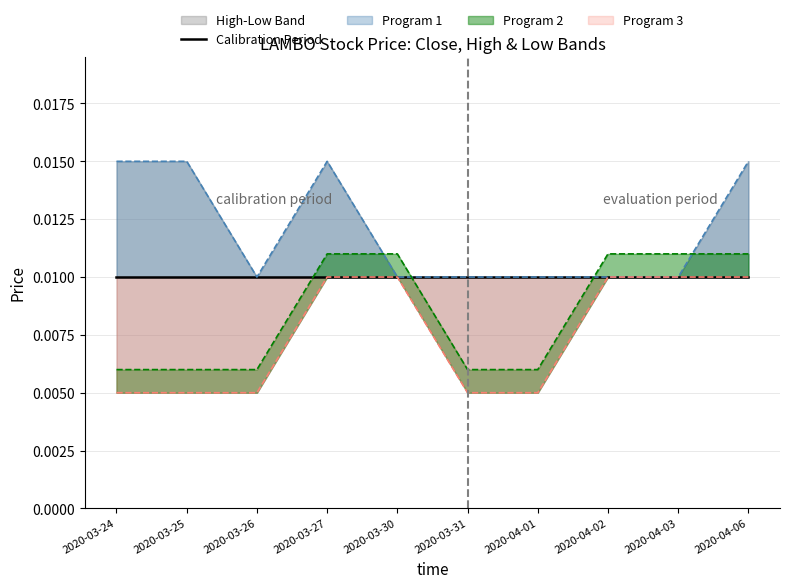

Which series has the largest total across all categories?

high